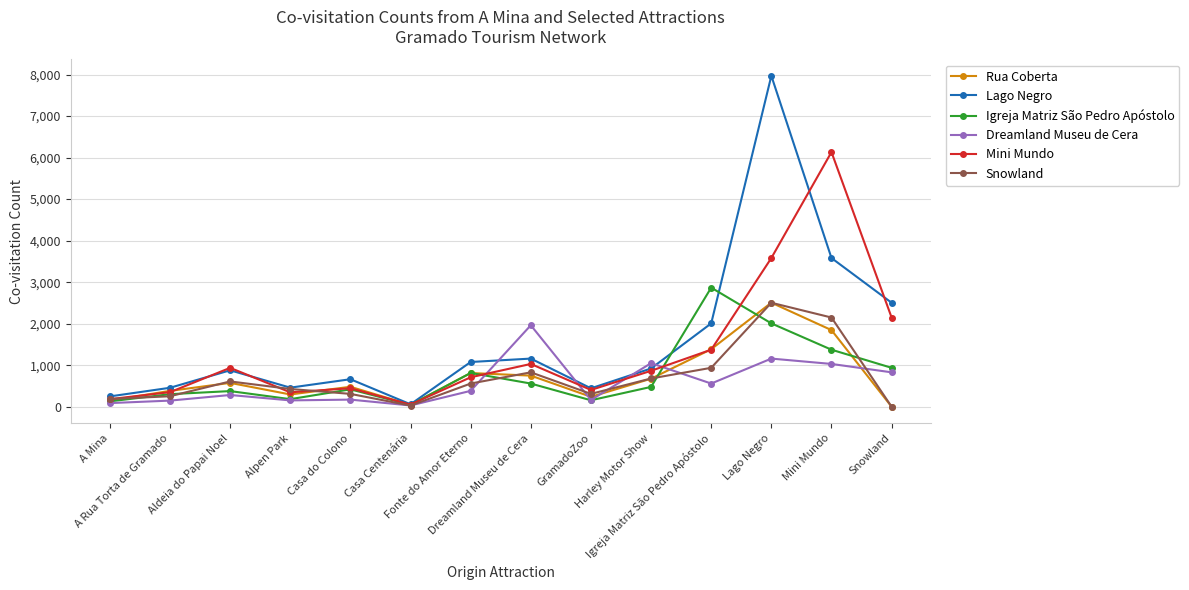

Which series changed the most between A Mina and Harley Motor Show?

Dreamland Museu de Cera